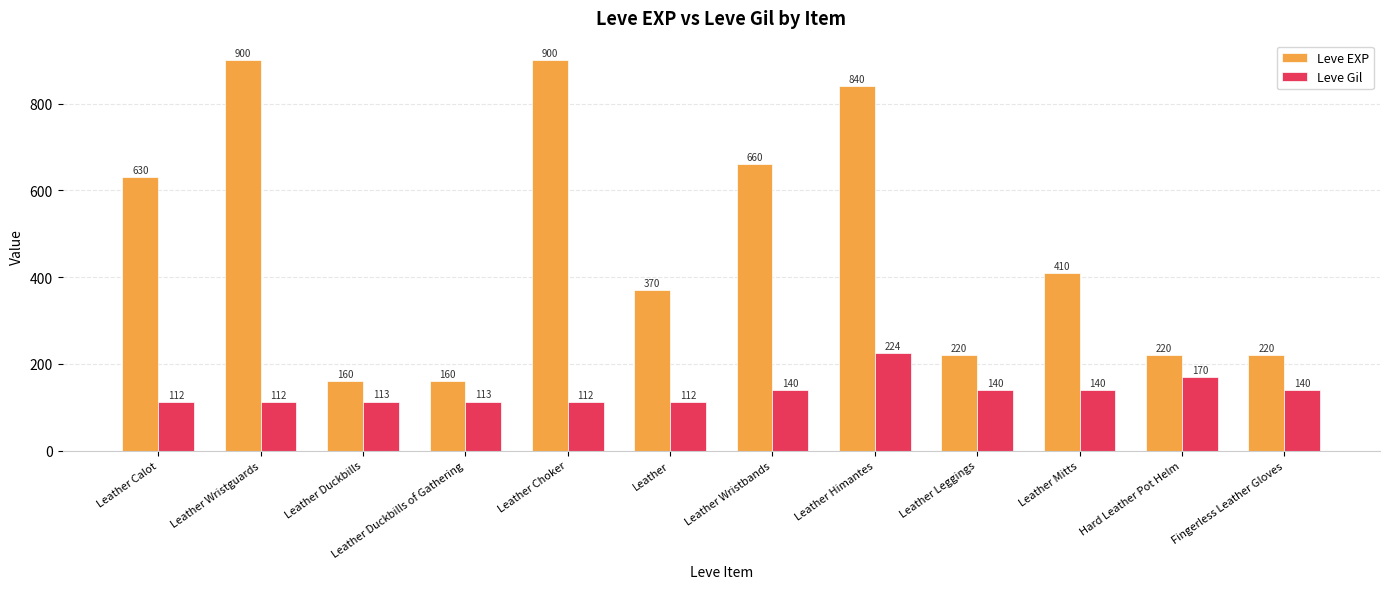

Between Leather Wristbands and Leather Mitts, which series saw the biggest shift?

Leve EXP